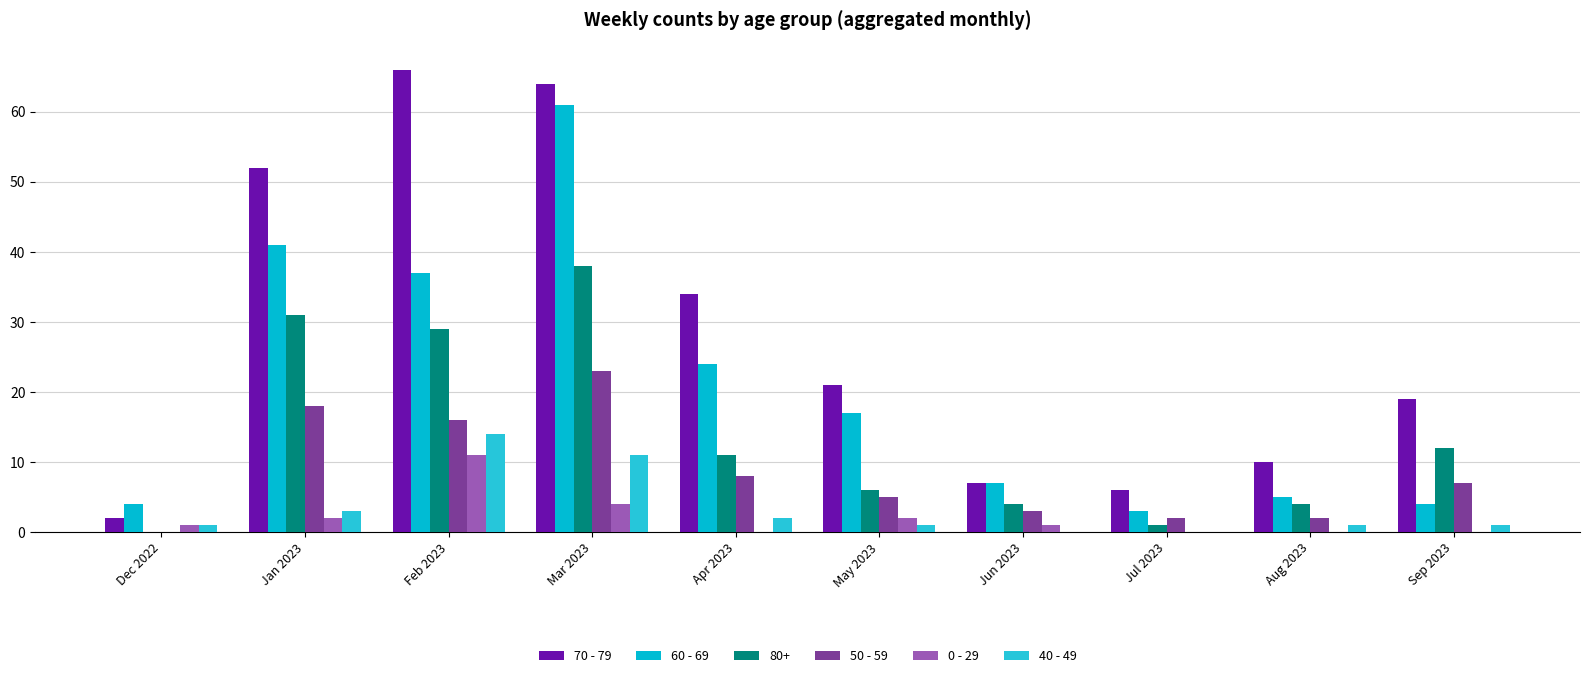

What is the value of the 60 - 69 bar at the 7th from the left?

7